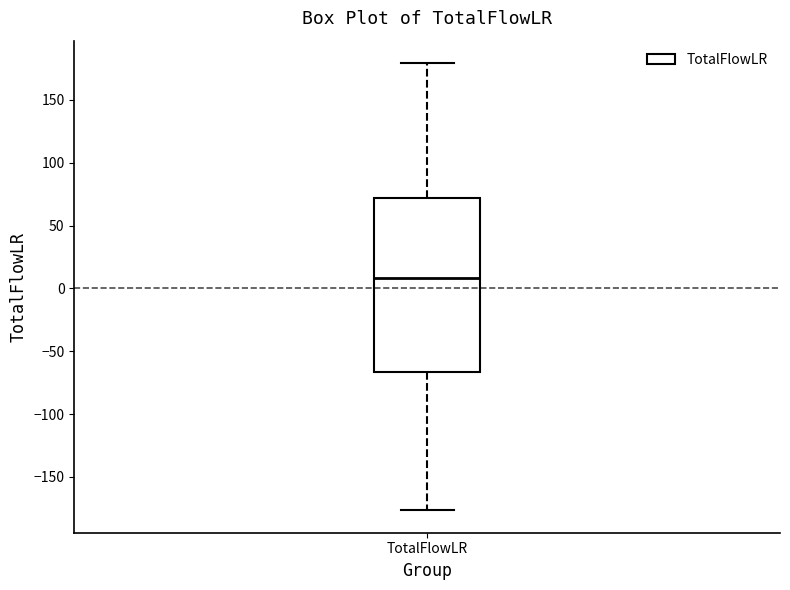

Where does the median line of the box for TotalFlowLR sit on the y-axis? The values are not printed on the chart, so give them approximately, as read against the axis.

10